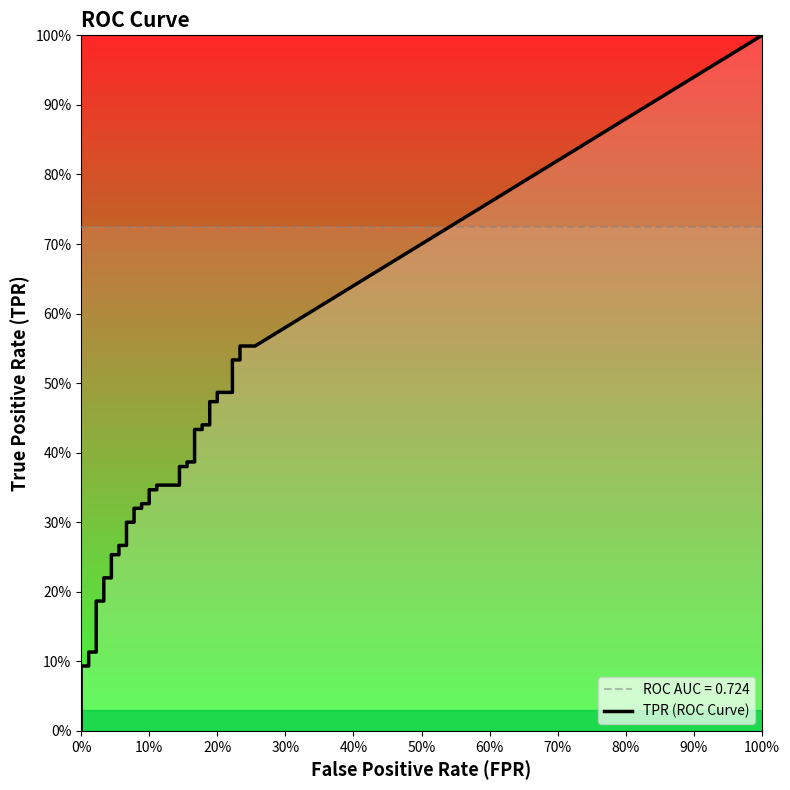

Rank the series at 27 from highest to lowest value.

tpr, fpr